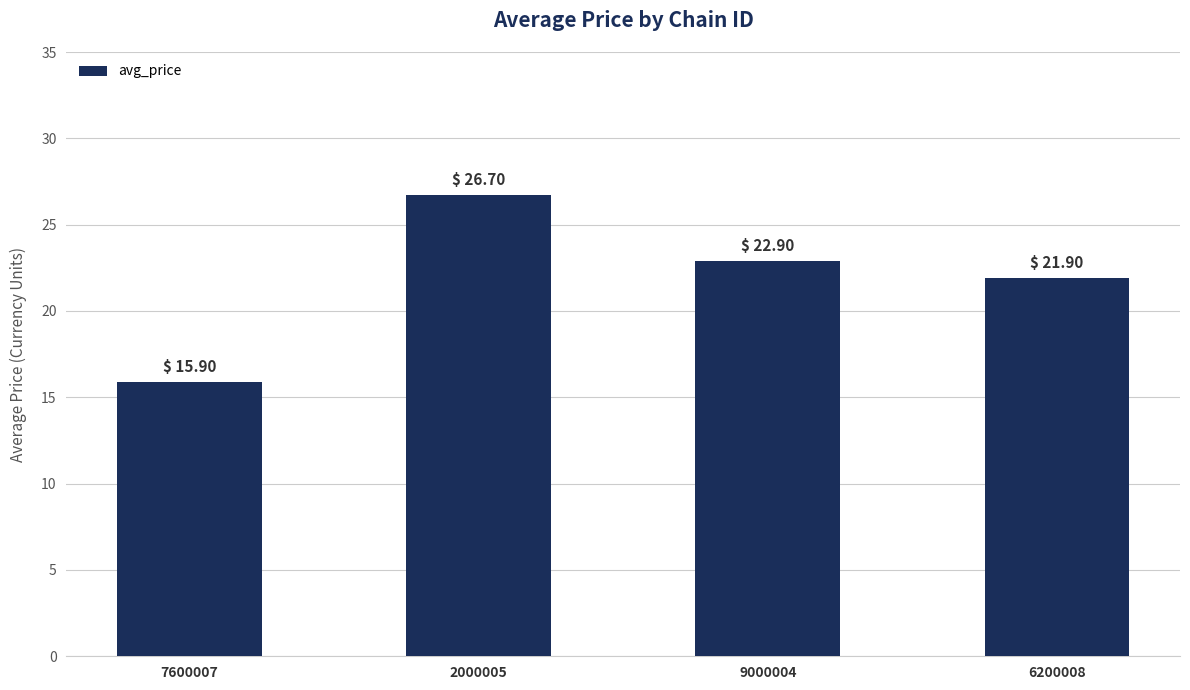

List the labels in order of value, largest first.

2000005, 9000004, 6200008, 7600007